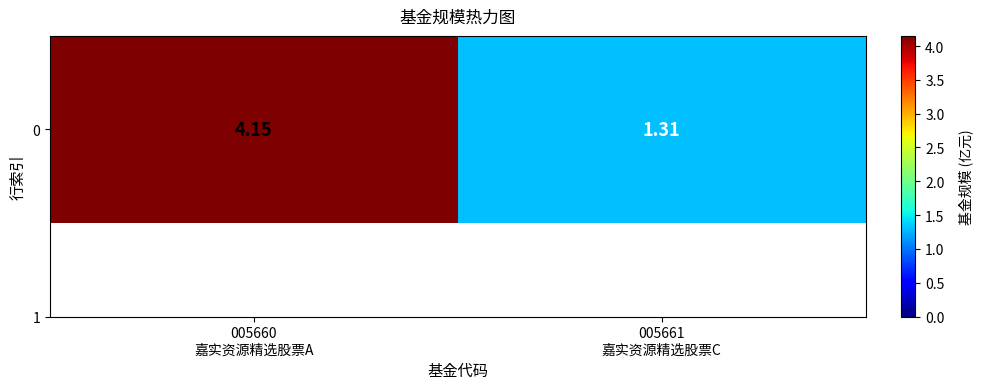

The chart shows a value of 4.2 at 005660
嘉实资源精选股票A. True or false?

True